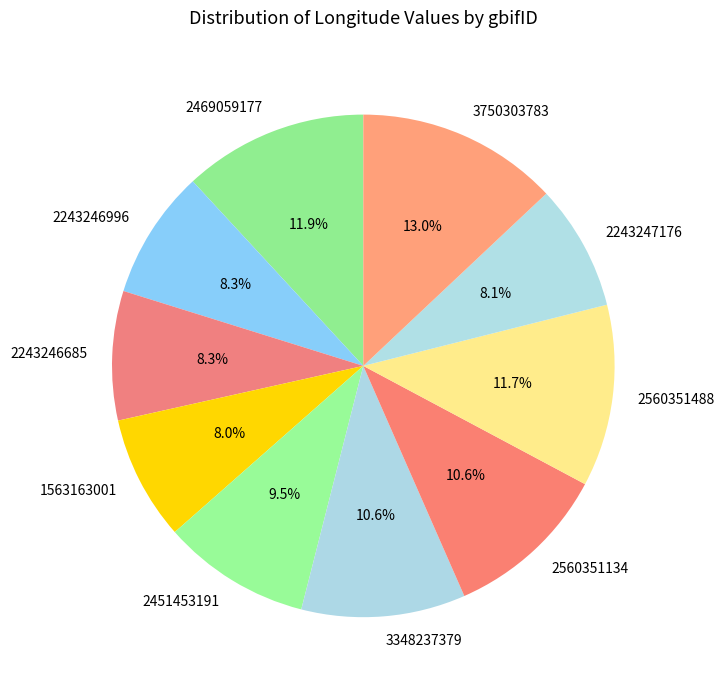

The 3348237379 slice represents 1% of the pie. True or false?

False